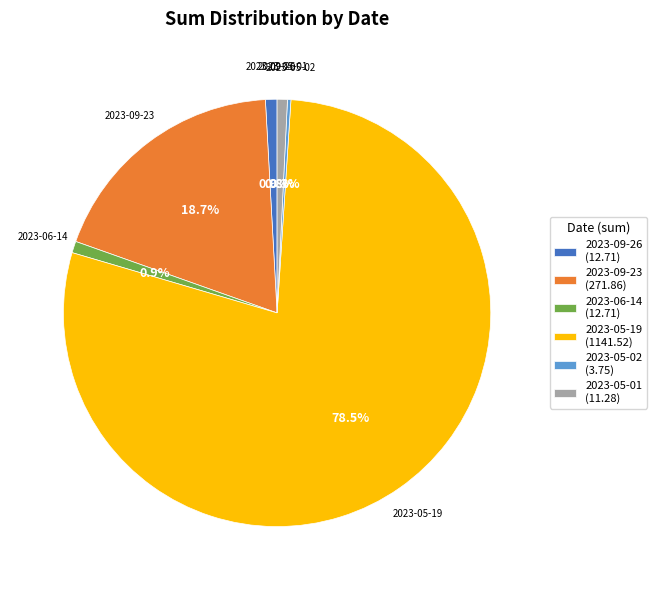

Combined, do 2023-09-26 (12.71) and 2023-09-23 (271.86) account for over 50%?

No